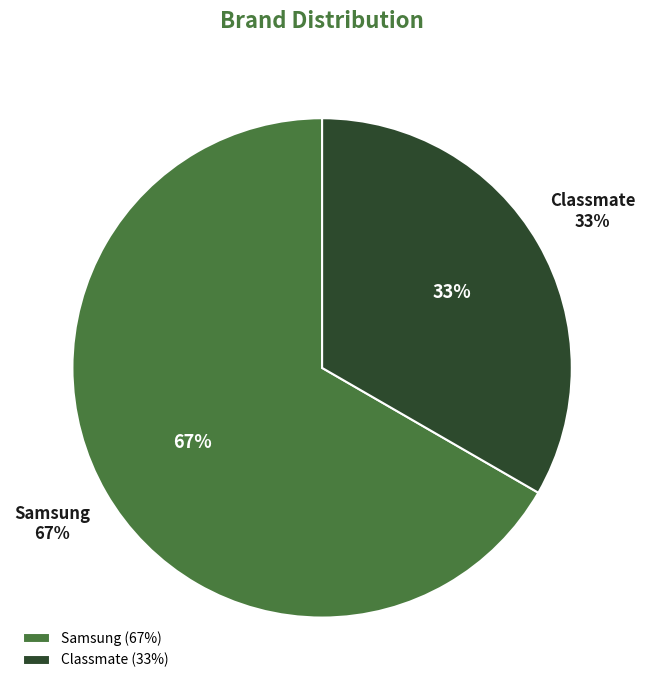

What is the change in value from Samsung to Classmate?

-1